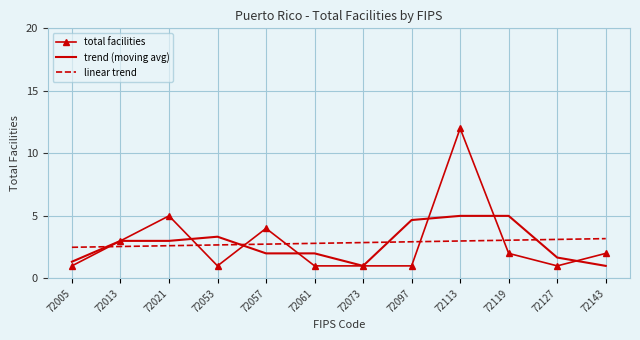

List the series in order of their peak value, lowest first.

linear trend, trend (moving avg), total facilities